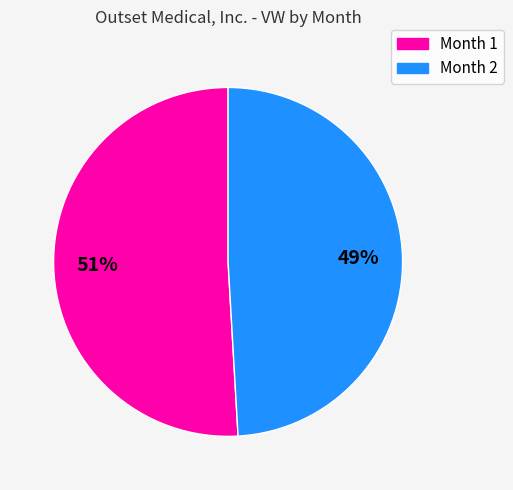

How many slices are in this pie chart?

2